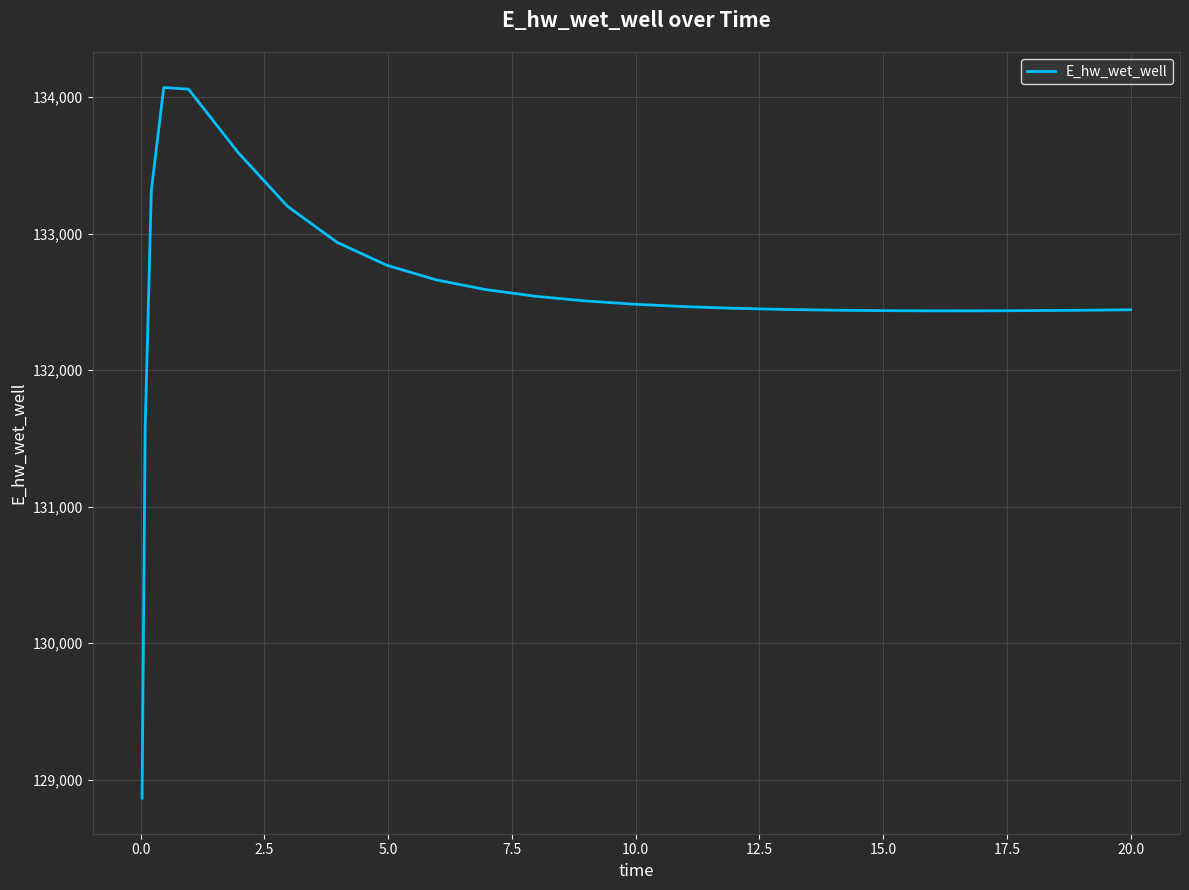

What is the difference between the maximum and minimum values?

5208.2